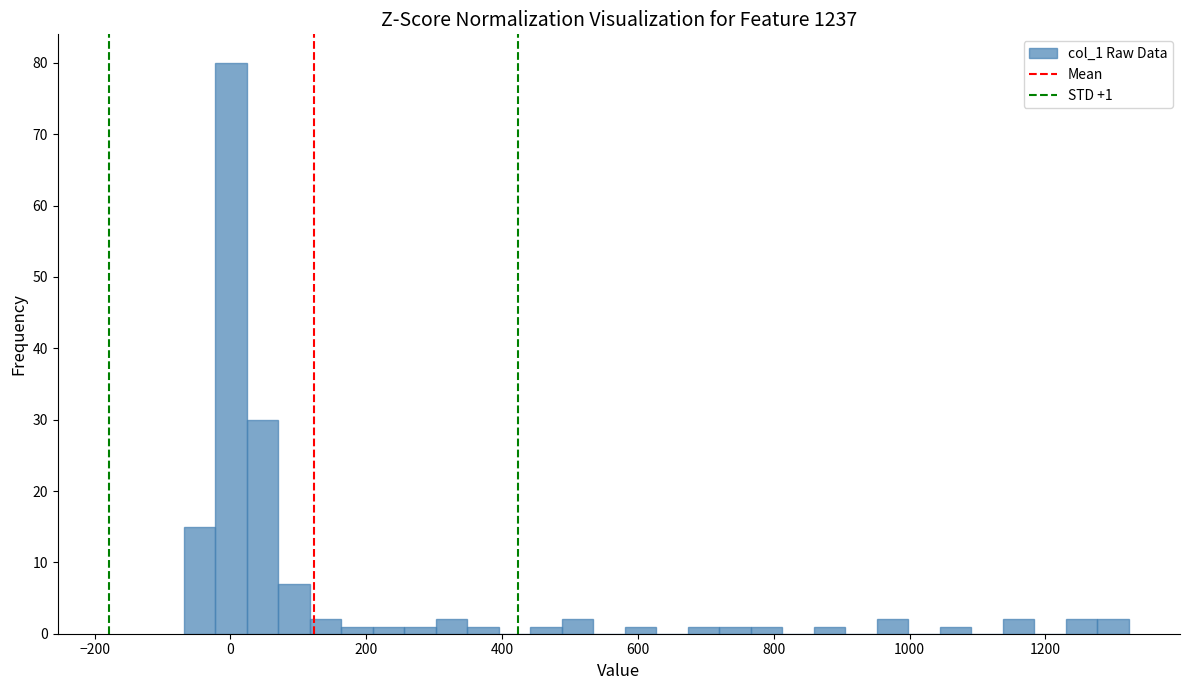

Around what value on the x-axis is the tallest bar? Give the approximate position of its centre, as read against the axis.

0